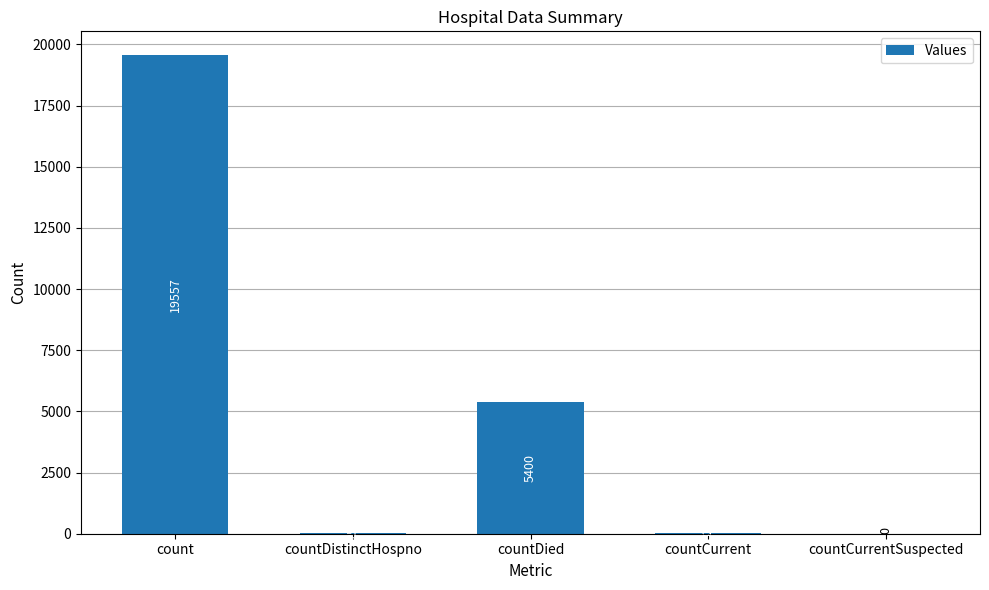

How many categories are shown in the chart?

5